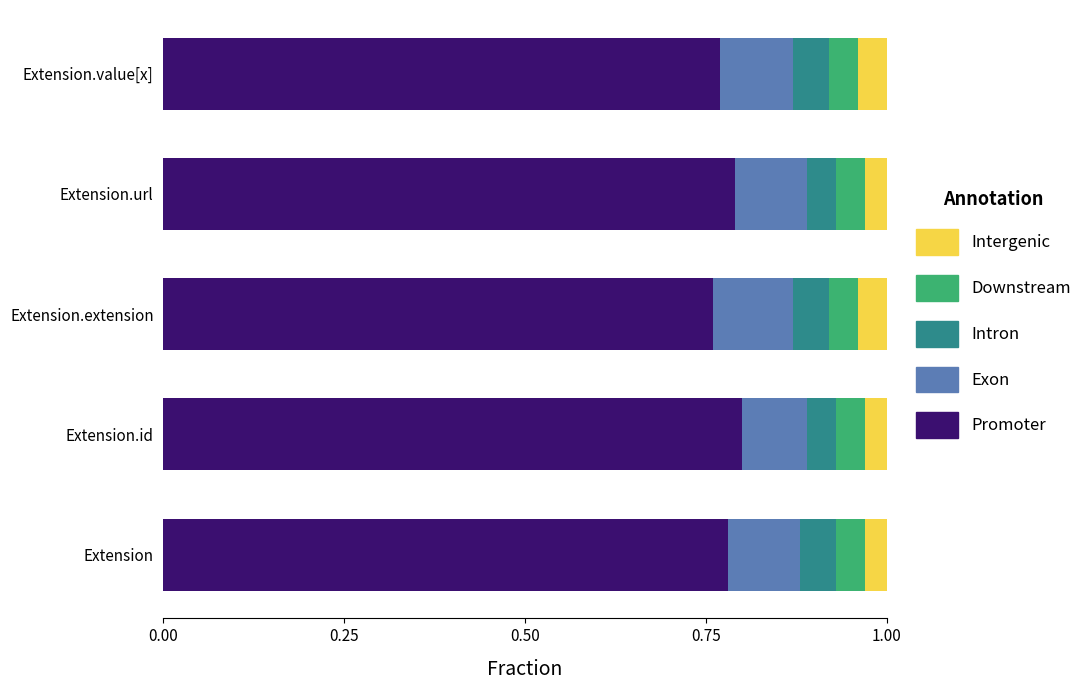

True or false: Promoter has a value of 0.8 at Extension.id.

True